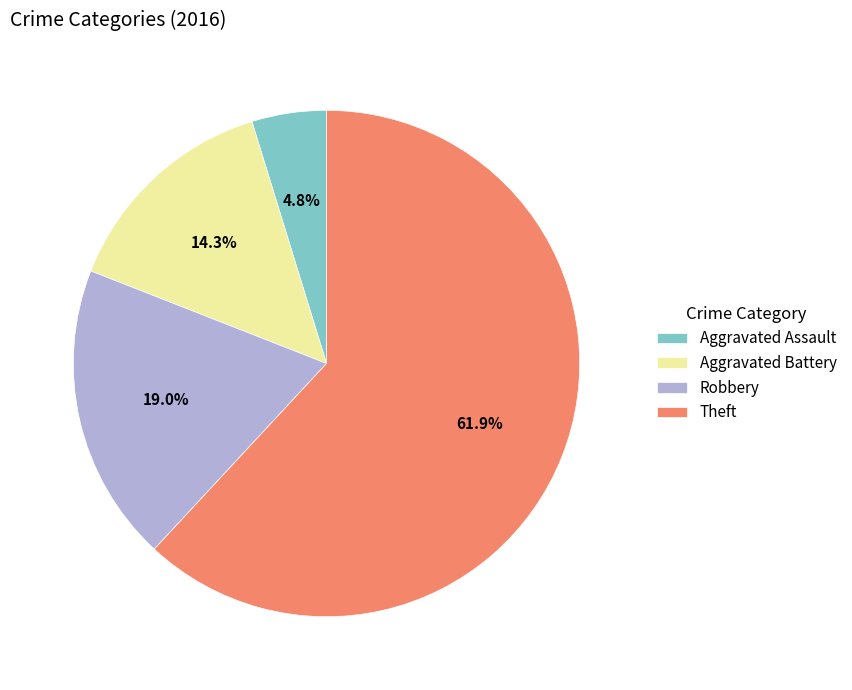

Is it true that Robbery is 19% of the pie?

True